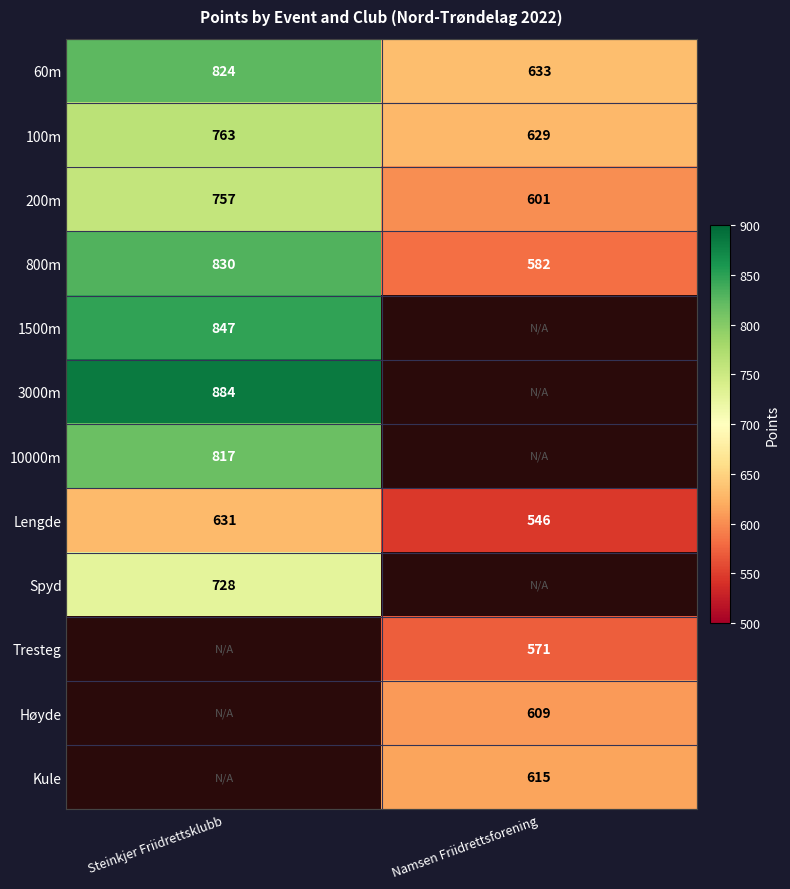

What is the spread (max minus min) of values at Steinkjer Friidrettsklubb?

253.0